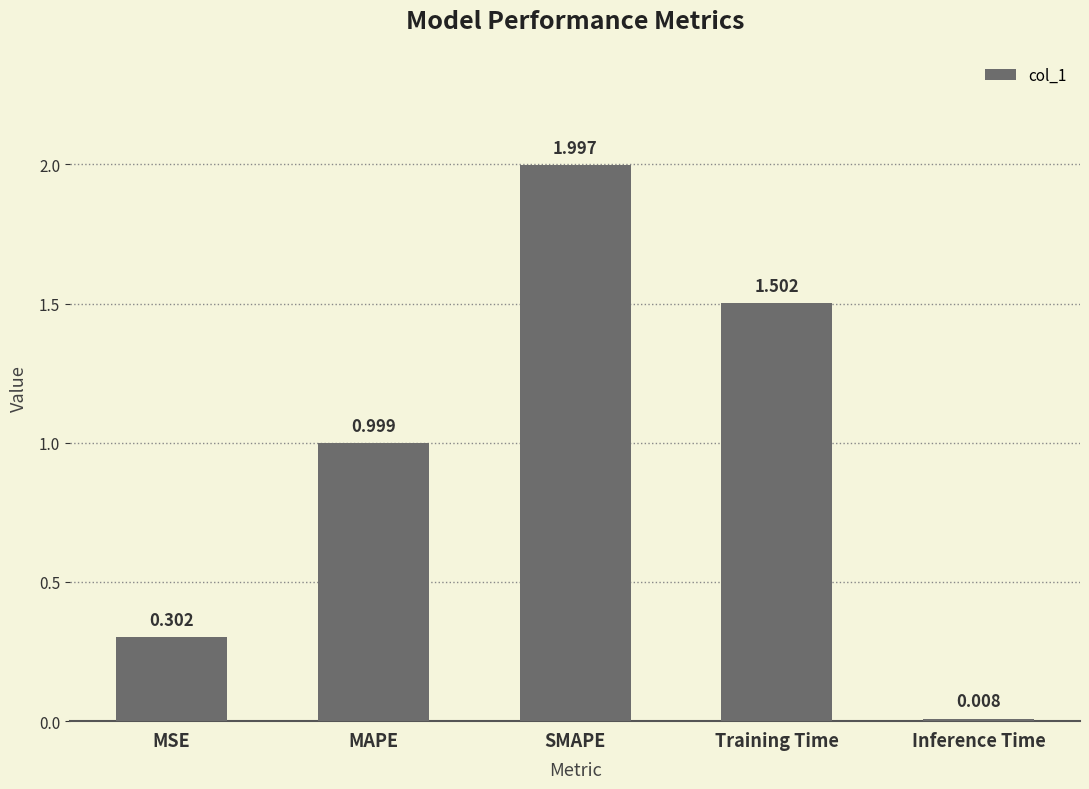

What is the change in value from MSE to MAPE?

+0.7